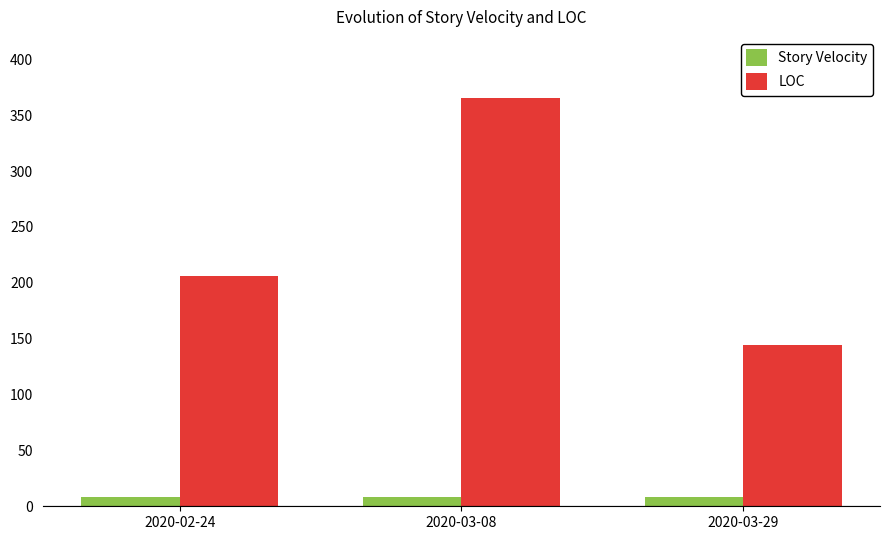

True or false: Story Velocity has a value of 8 at 2020-03-29.

True